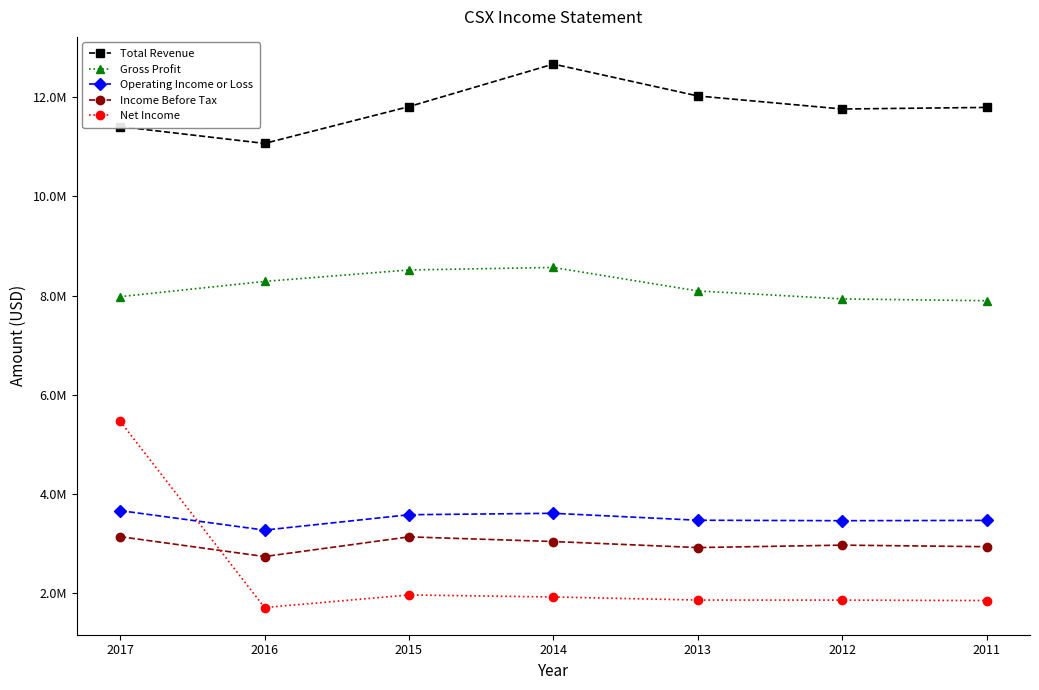

Reading left to right, list all the values displayed in this chart.

Total Revenue: 2017=11408000	2016=11069000	2015=11811000	2014=12669000	2013=12026000	2012=11763000	2011=11795000
Gross Profit: 2017=7980000	2016=8287000	2015=8518000	2014=8569000	2013=8095000	2012=7935000	2011=7898000
Operating Income or Loss: 2017=3667000	2016=3274000	2015=3584000	2014=3613000	2013=3473000	2012=3464000	2011=3470000
Income Before Tax: 2017=3142000	2016=2741000	2015=3138000	2014=3044000	2013=2922000	2012=2971000	2011=2940000
Net Income: 2017=5470000	2016=1713000	2015=1967000	2014=1926000	2013=1864000	2012=1863000	2011=1854000